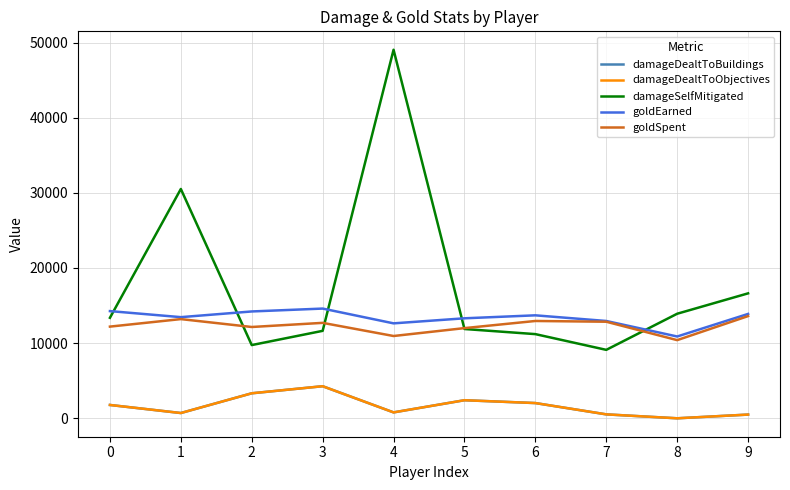

What is the total value across all series at 4?

74197